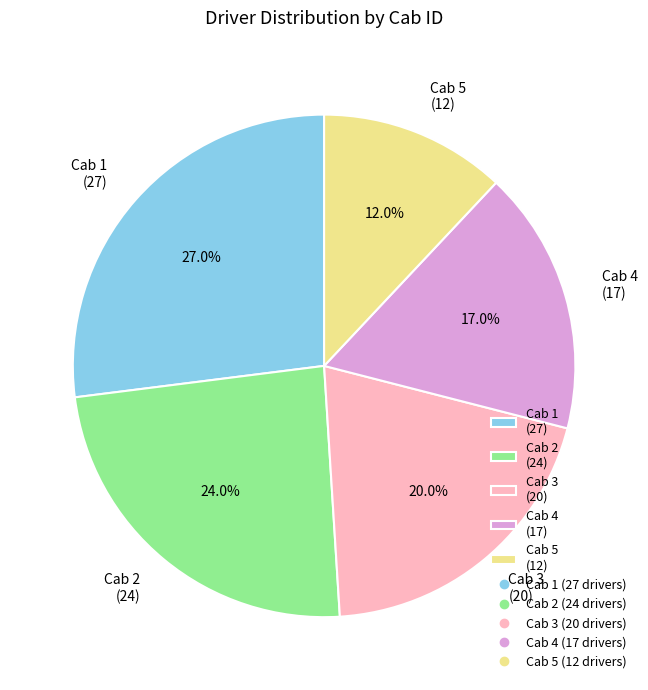

What is the smallest slice in the pie chart?

Cab 5